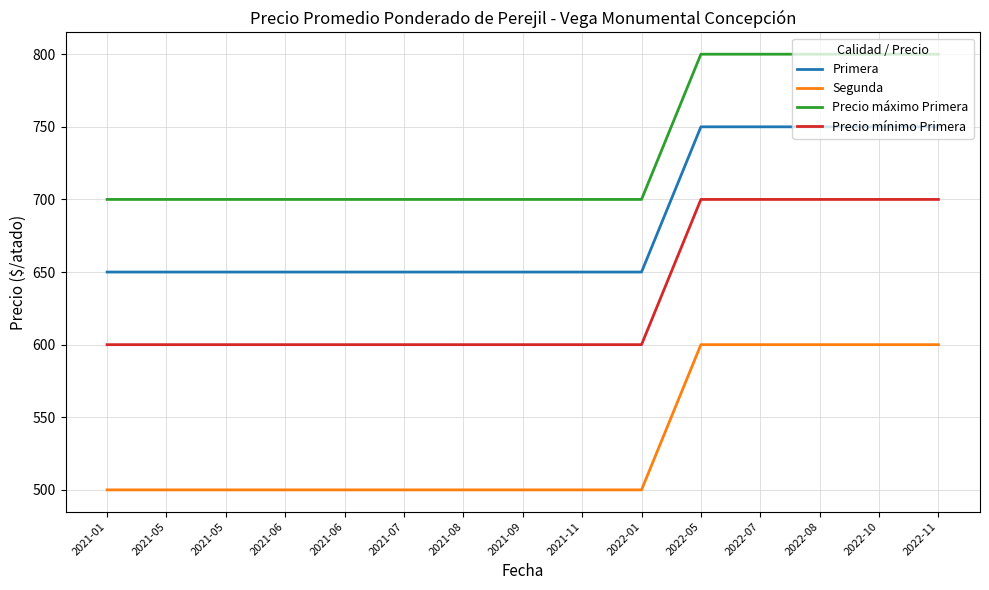

What are all the series names shown in the legend?

Primera, Segunda, Precio máximo Primera, Precio mínimo Primera